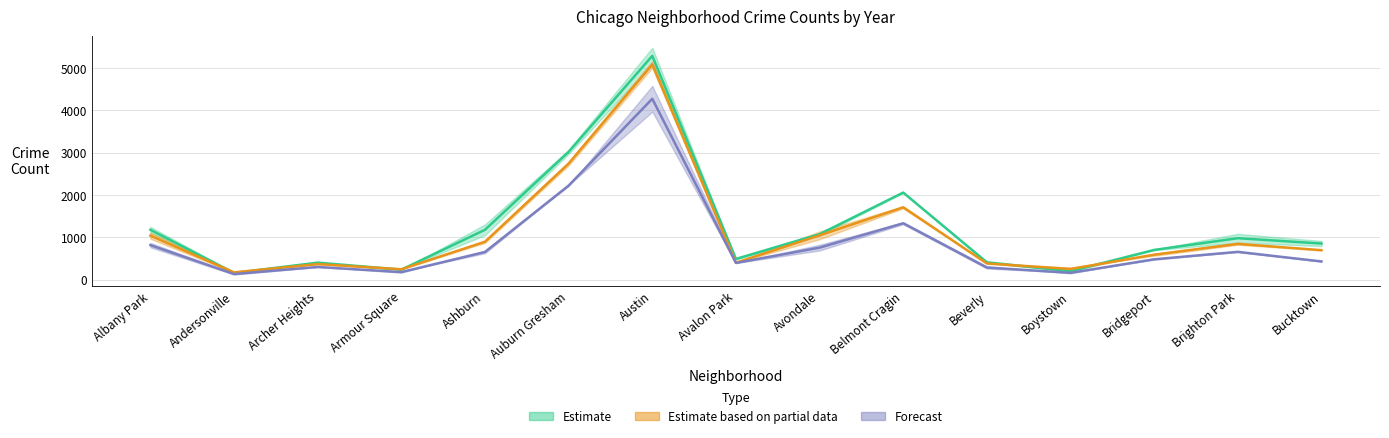

Where is the first local maximum for 2019?

Archer Heights